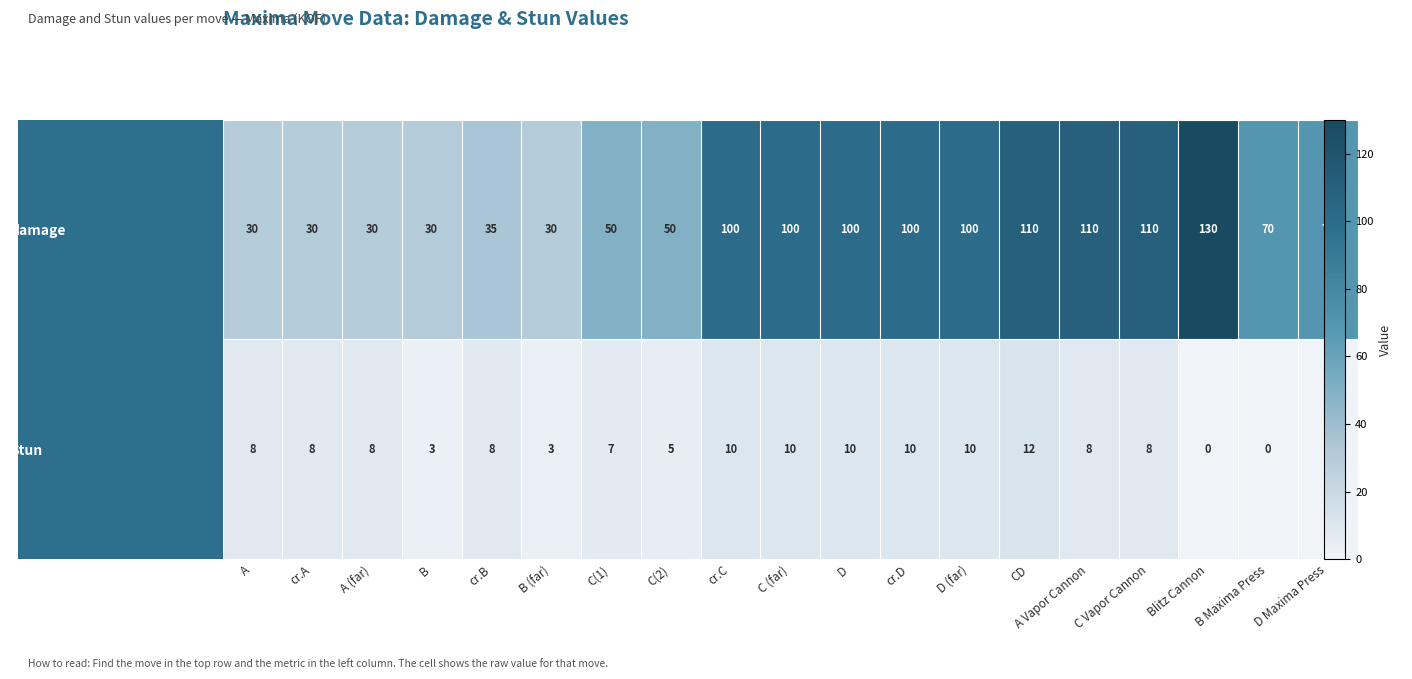

How many values in the row_0 series are below 70?

8